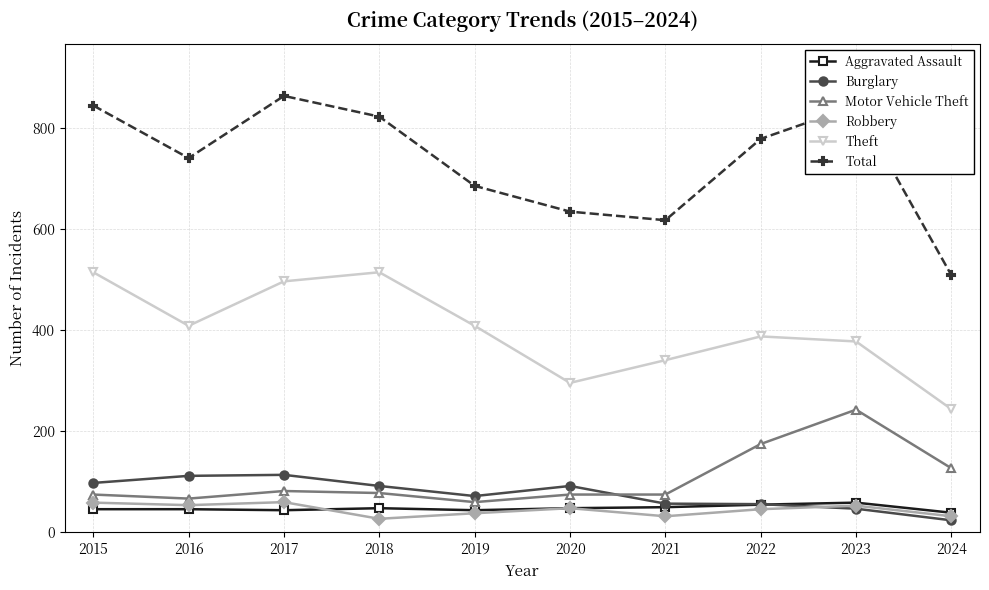

What is the value of the Theft point at the 4th from the left?

515